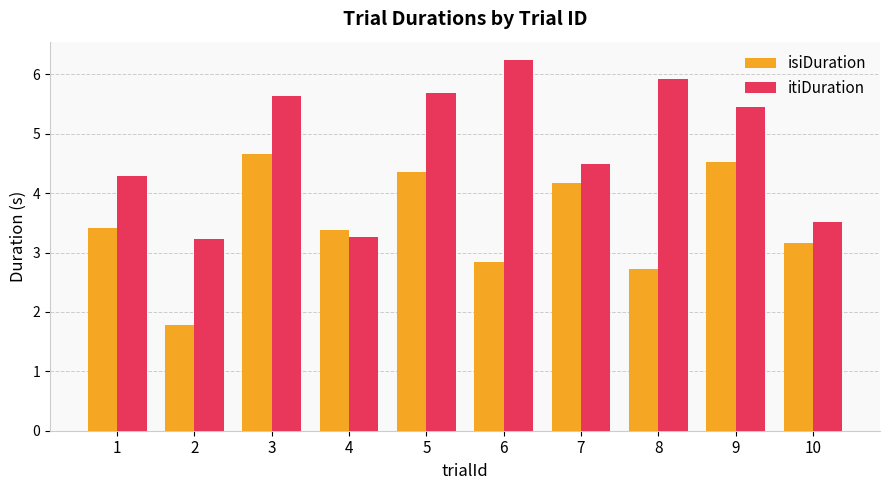

Which series has the widest spread of values?

itiDuration